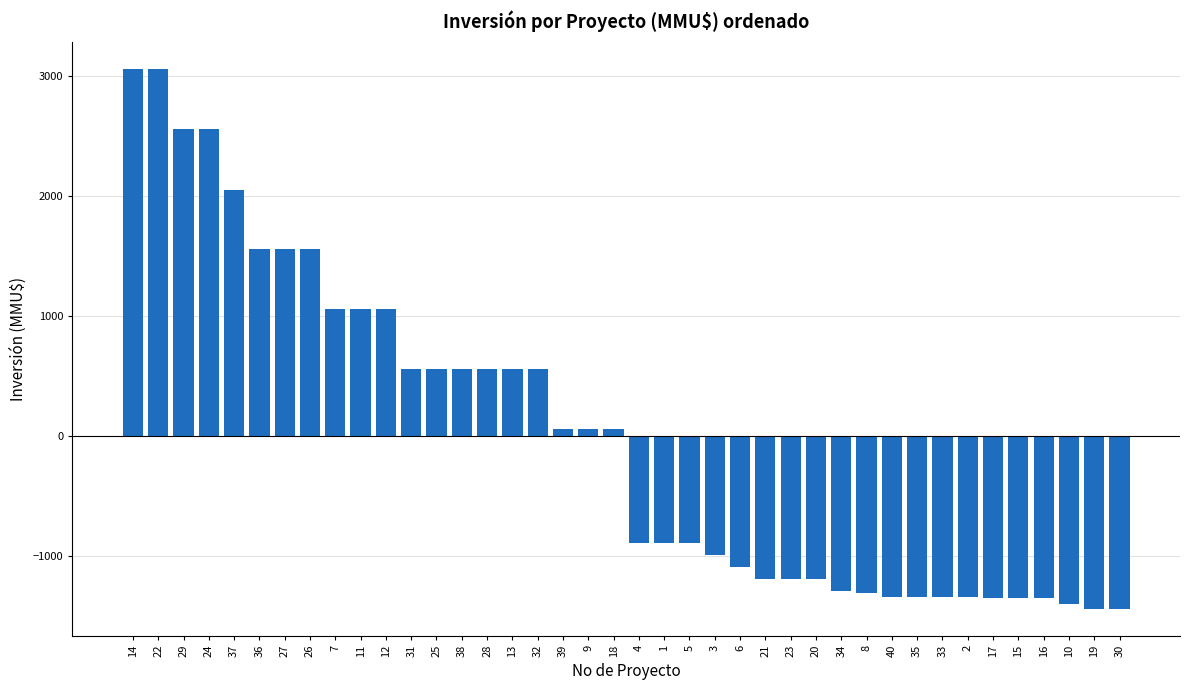

What position from the right is 12?

30